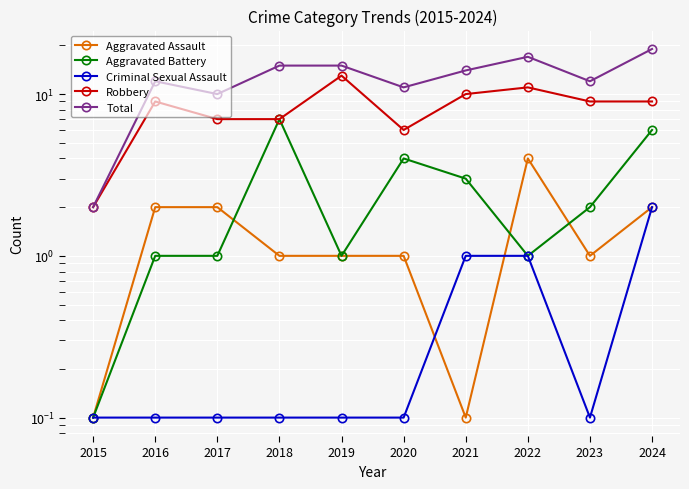

List the series in order of their peak value, highest first.

Total, Robbery, Aggravated Battery, Aggravated Assault, Criminal Sexual Assault